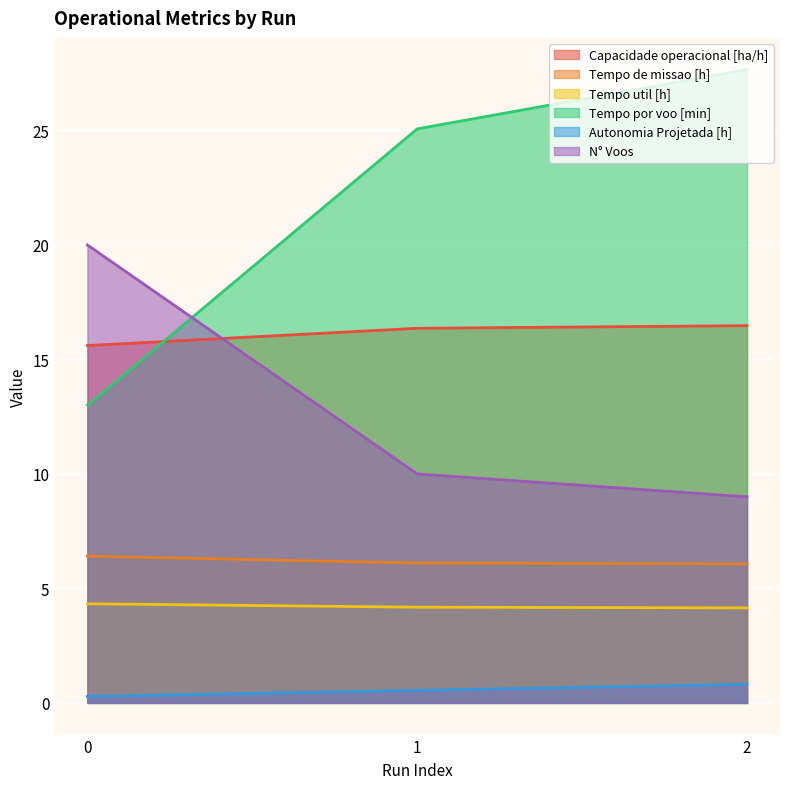

How many series are shown in this chart?

6